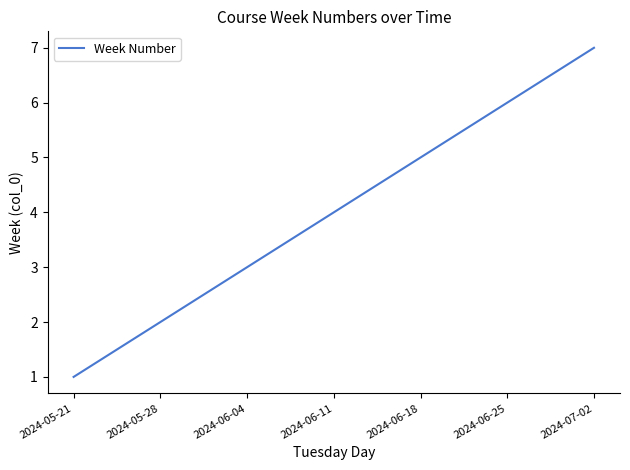

How many distinct data groups are displayed?

1